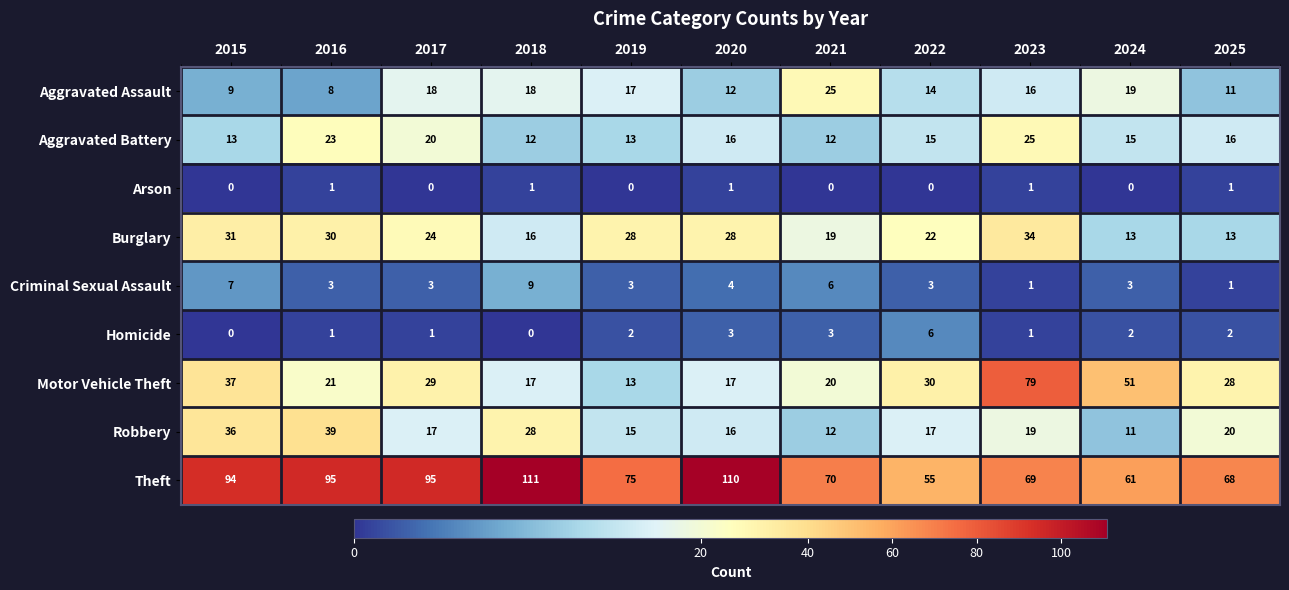

How many series are shown in this chart?

9